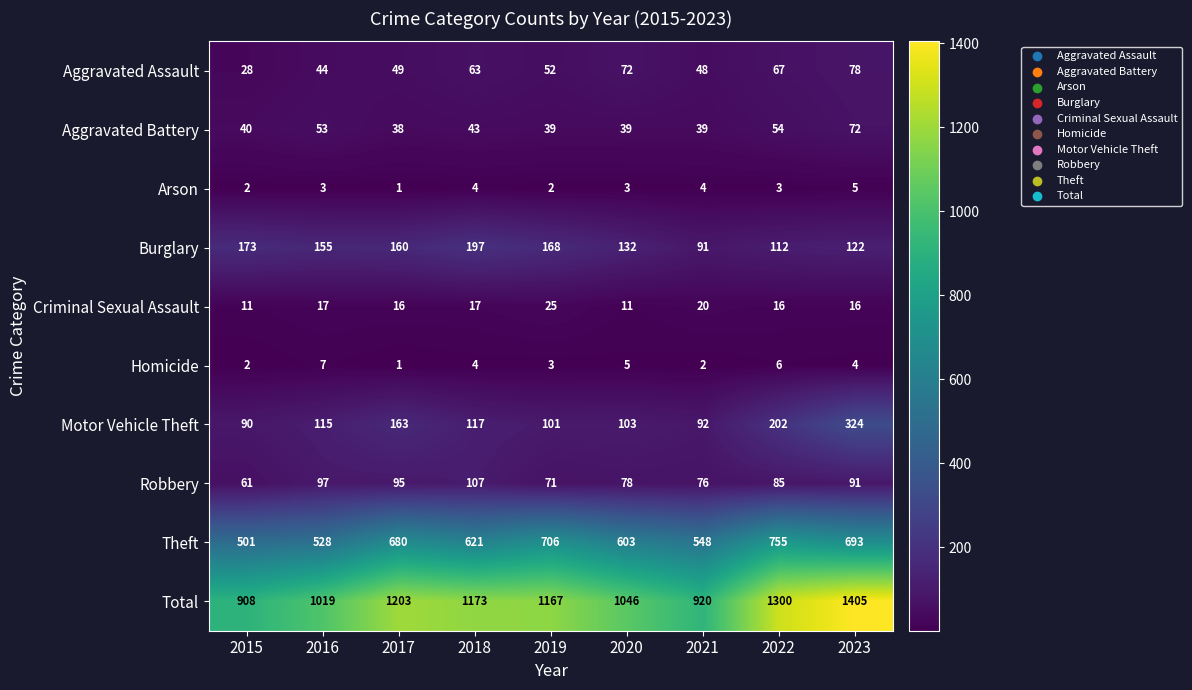

What is the maximum value shown in the chart?

1405